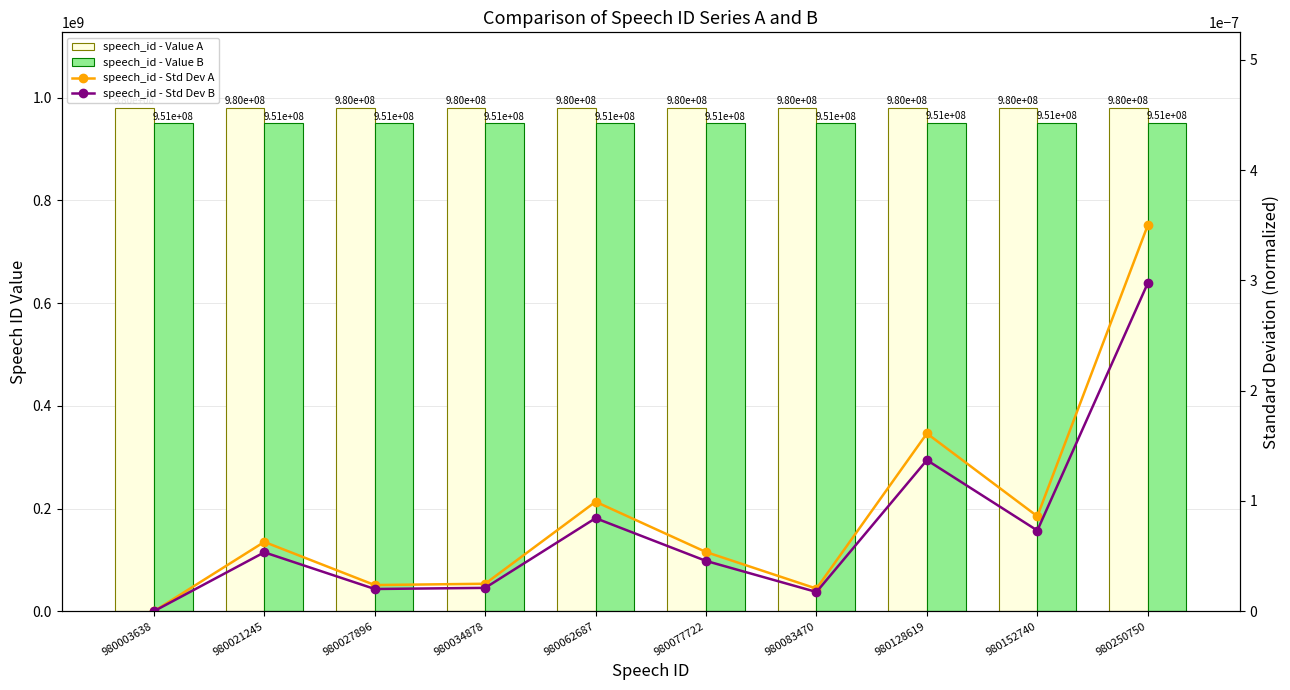

Which series has the largest range (max minus min)?

speech_id - Value A